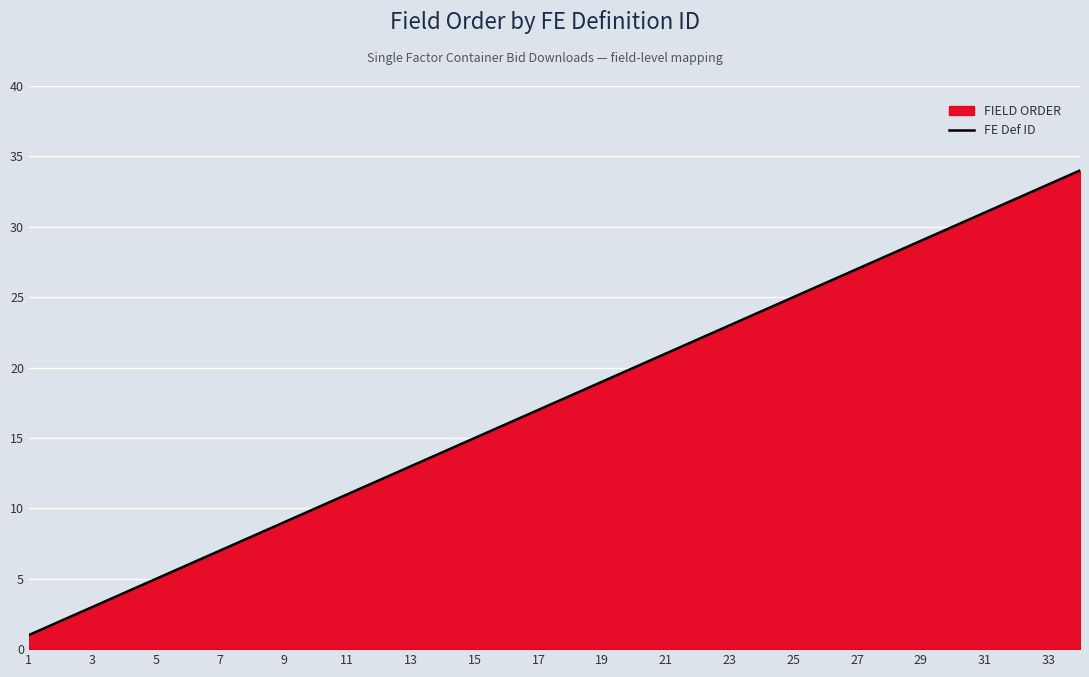

Is it true that the value at 33 is 33?

True